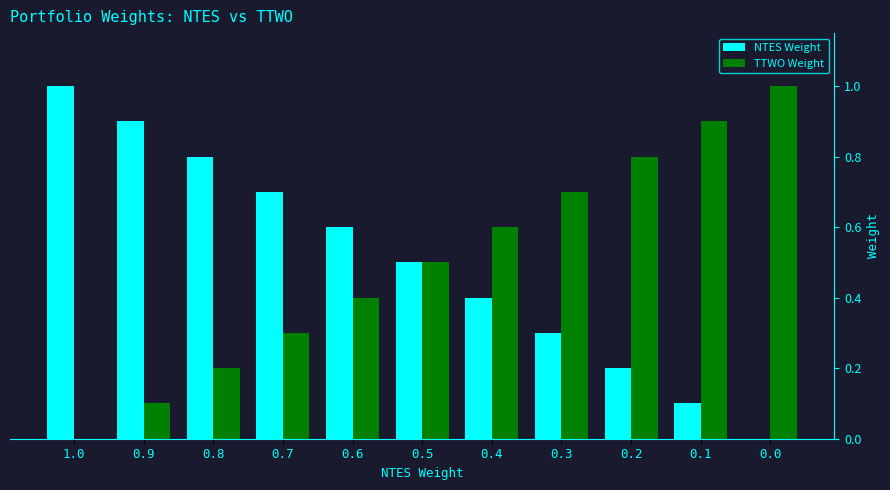

What is the greatest value displayed?

1.0